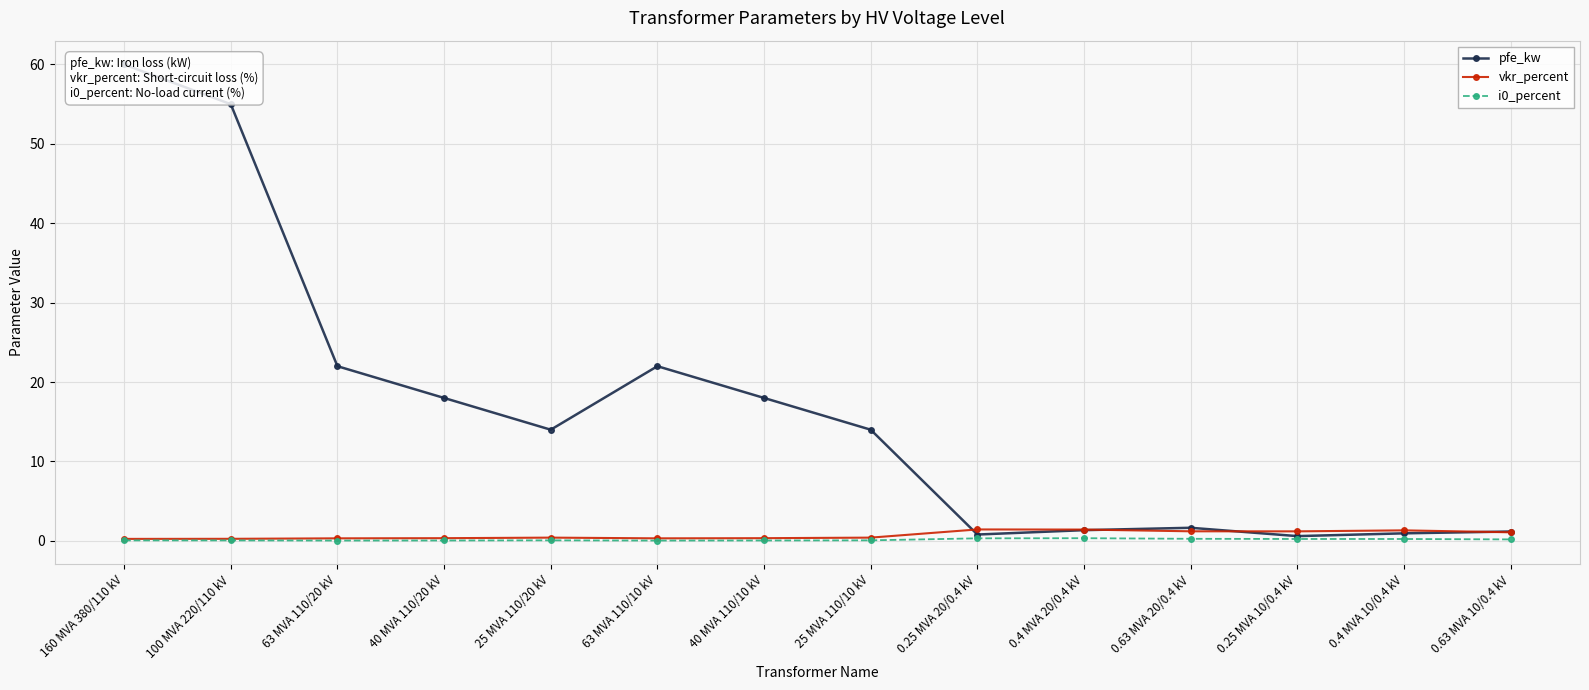

What is the sum of the pfe_kw values at 63 MVA 110/20 kV and 63 MVA 110/10 kV?

44.0